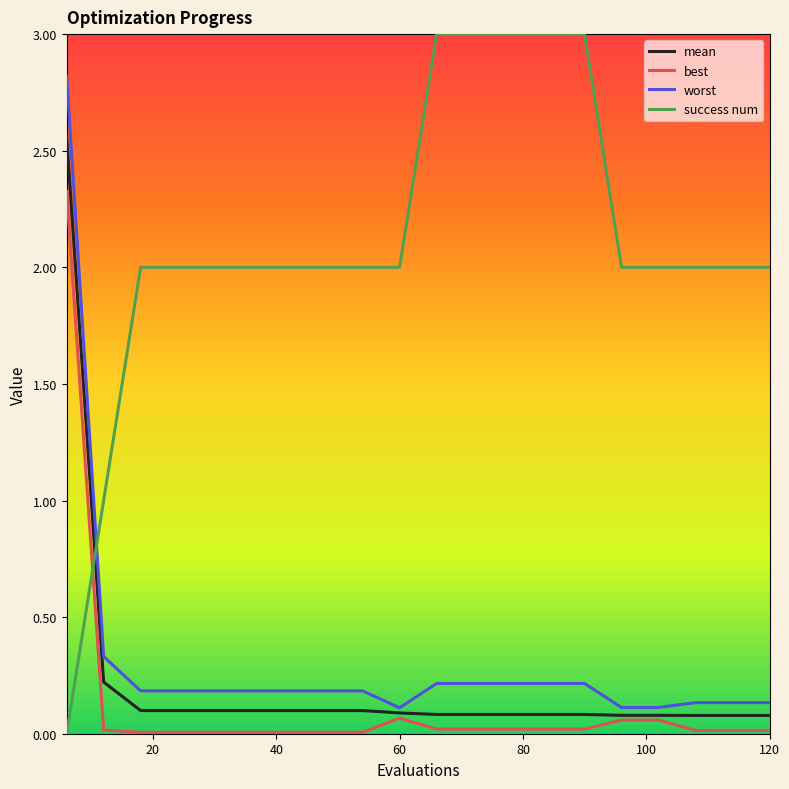

Which series has the largest total across all categories?

success num